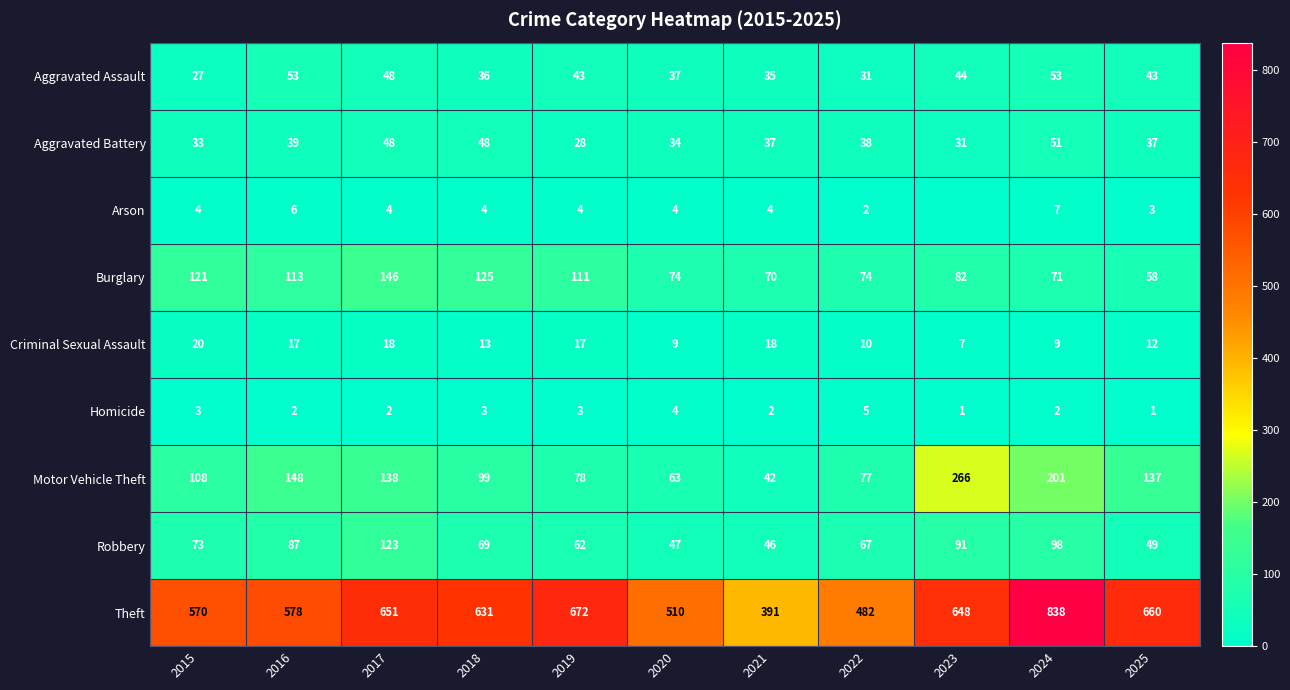

At which label is Robbery closest to 84?

2016